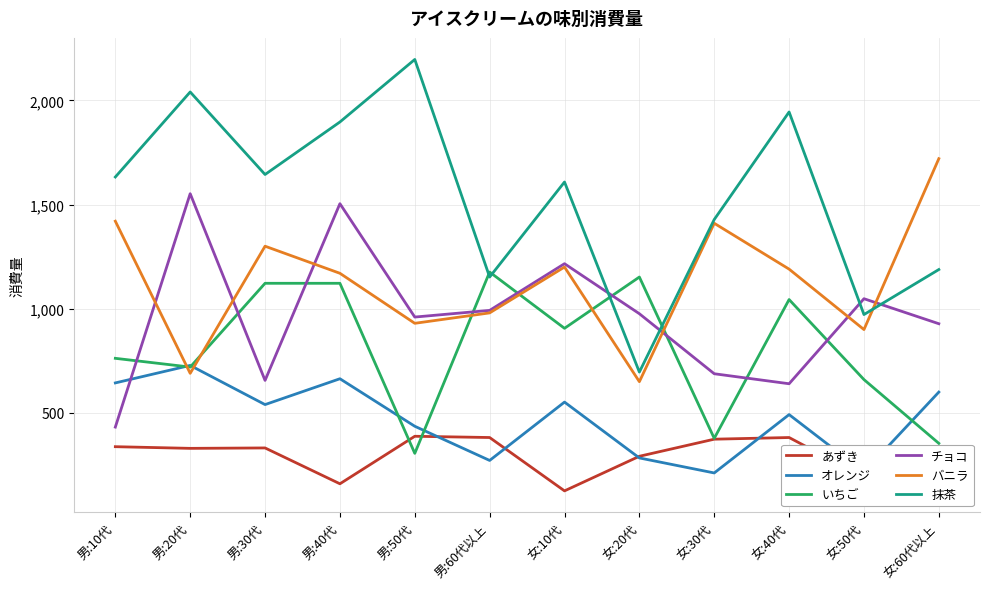

Which series changed the most between 男:10代 and 男:30代?

いちご